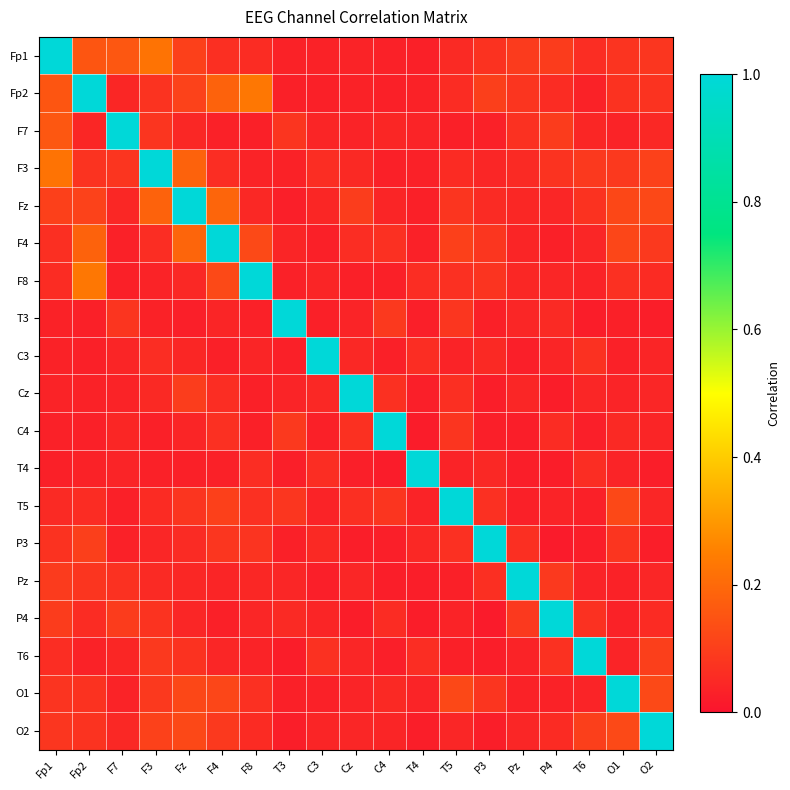

At Fp2, list the series in order from smallest to largest.

C4, T3, C3, Cz, T6, T4, F7, P4, T5, O1, F3, O2, Pz, P3, Fz, Fp1, F4, F8, Fp2